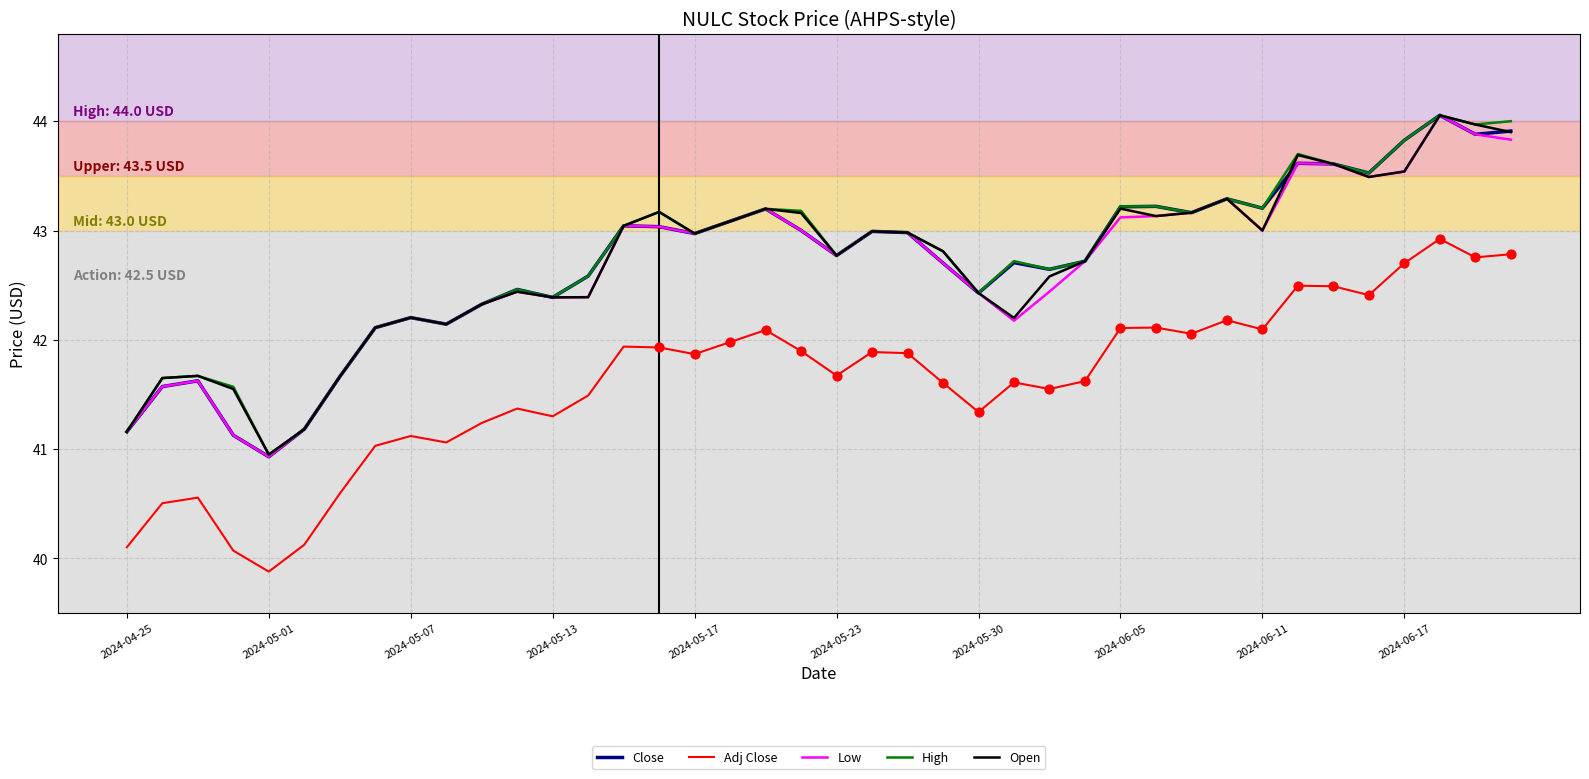

What is the greatest value displayed?

44.1